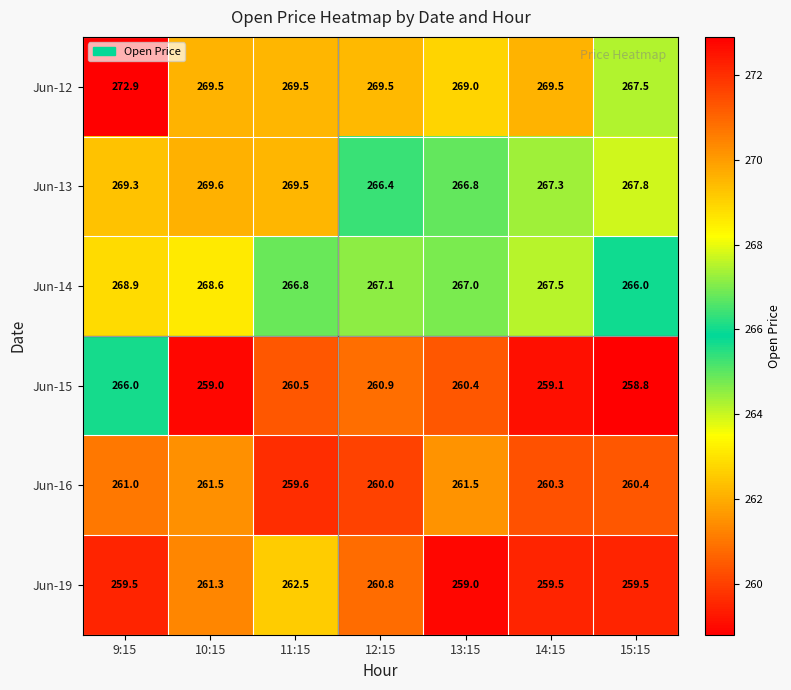

Where is Jun-15 nearest to the value 262?

12:15